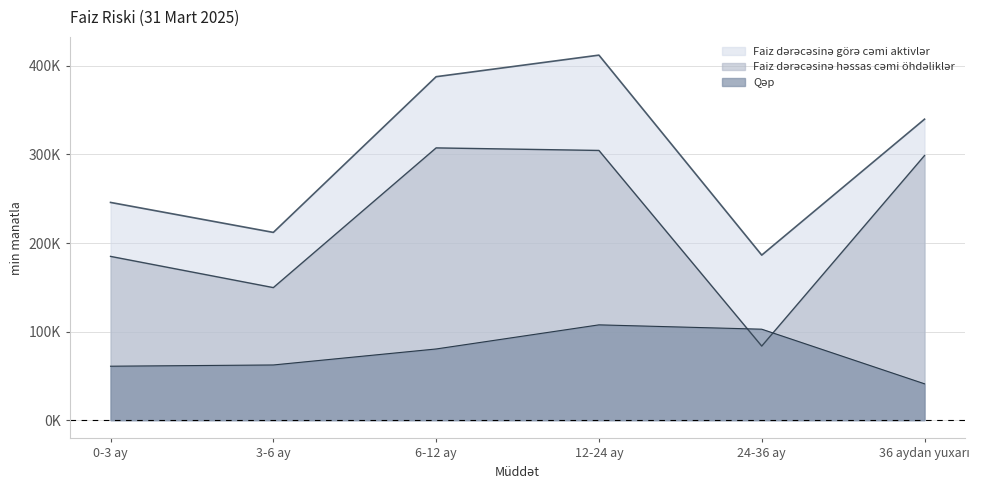

What is the approximate value of Qəp at 24-36 ay?

102710.6